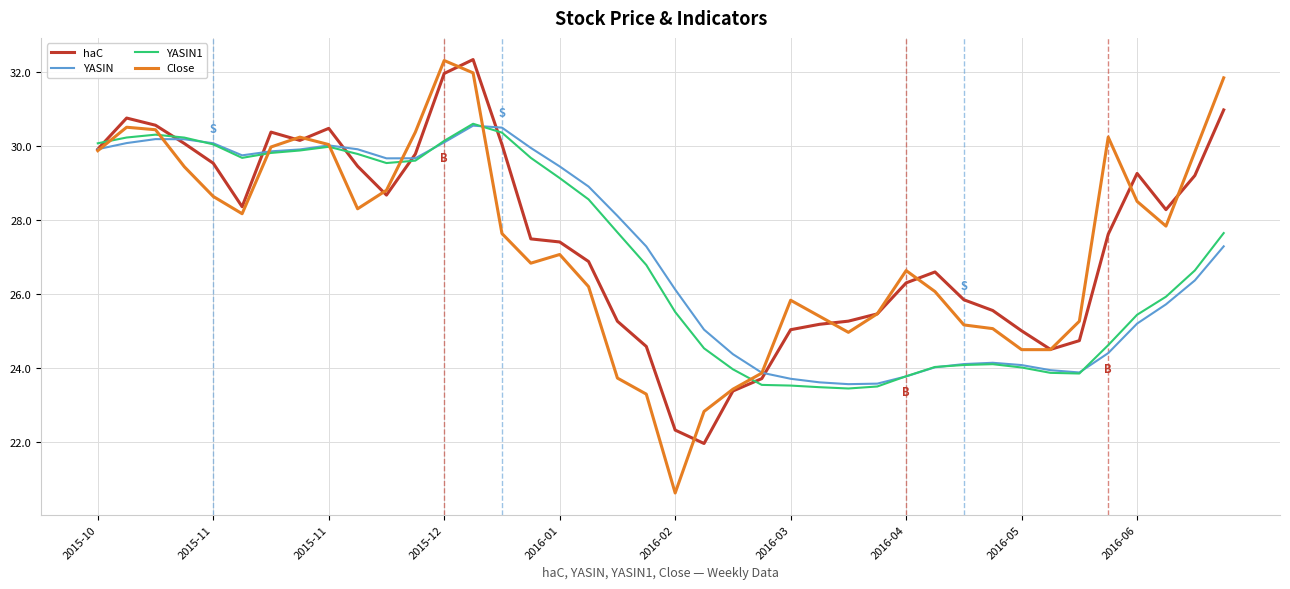

In Close, how many points are higher than both neighbors (excluding endpoints)?

7